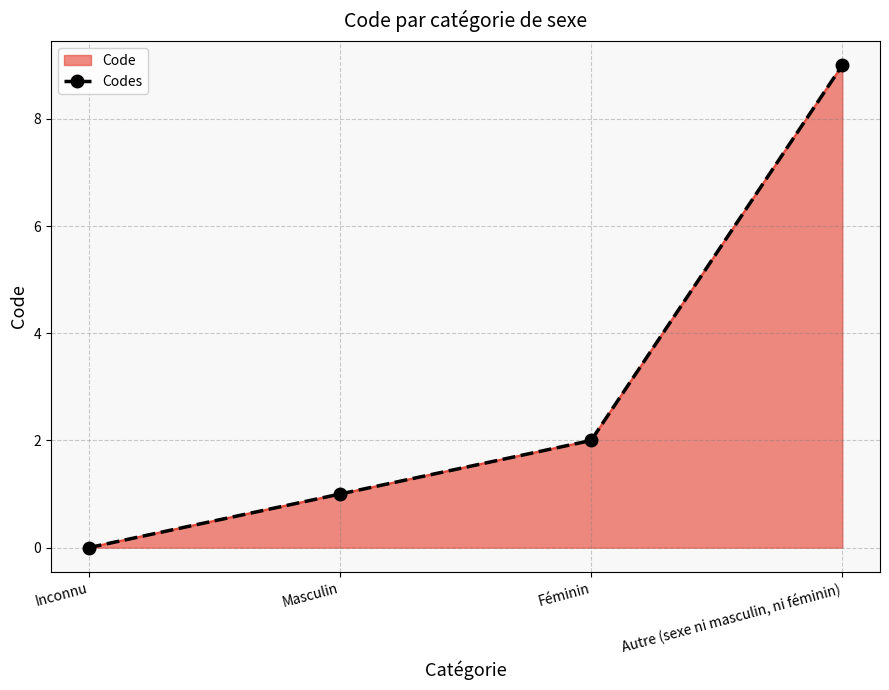

How many lines are shown in the chart?

1